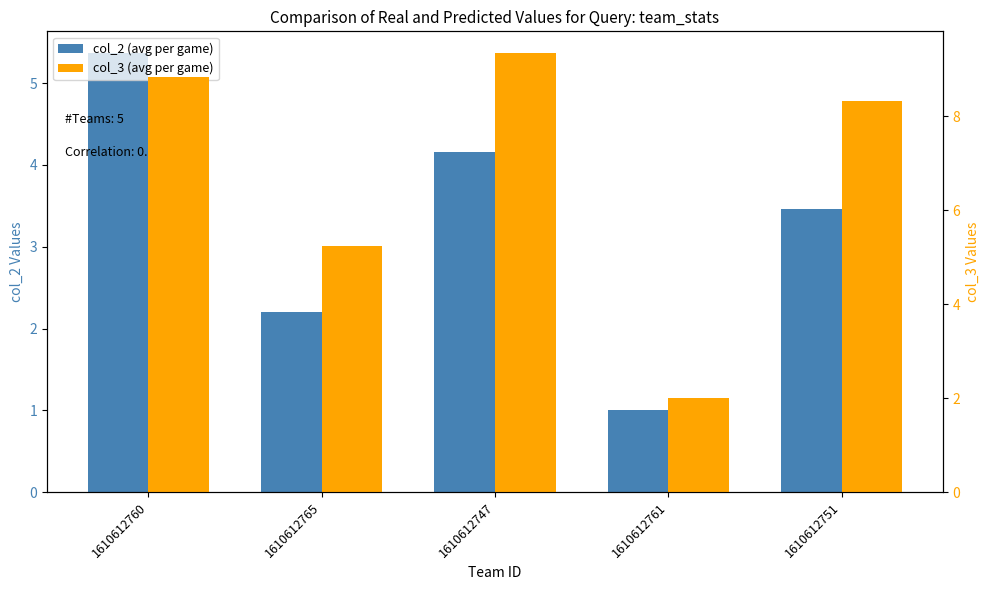

Does the chart contain any negative values?

No